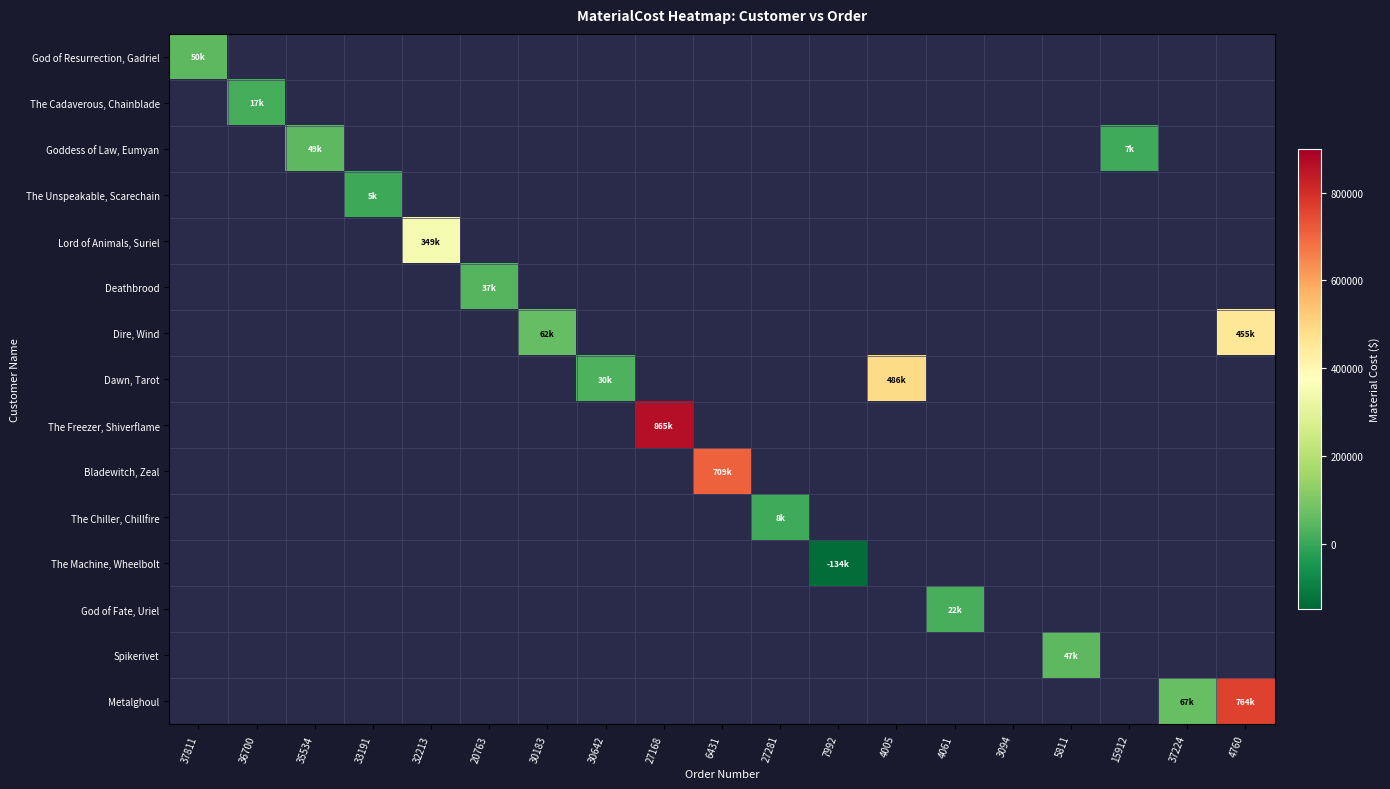

What is the smallest value displayed?

-134466.0